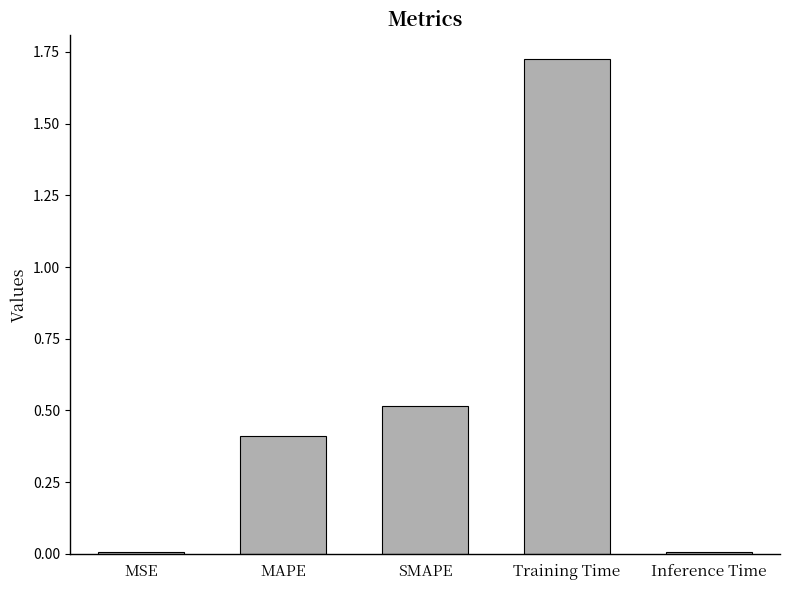

The value at MSE is 0.0. True or false?

True